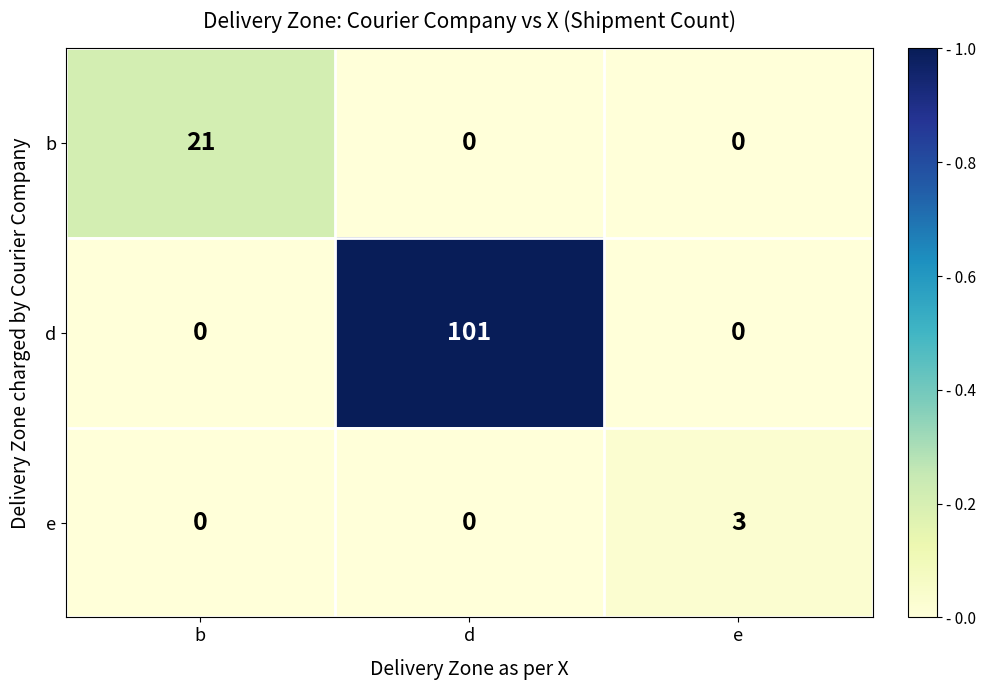

Reading left to right, list all the values displayed in this chart.

b: b=21	d=0	e=0
d: b=0	d=101	e=0
e: b=0	d=0	e=3